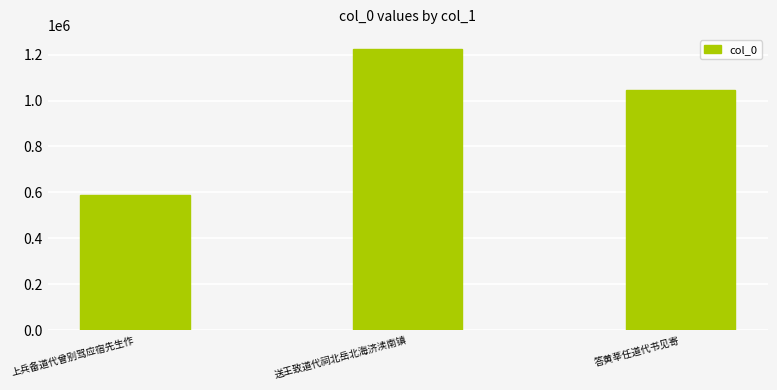

What is the label of the 1st bar from the left?

上兵备道代曾别驾应宿先生作